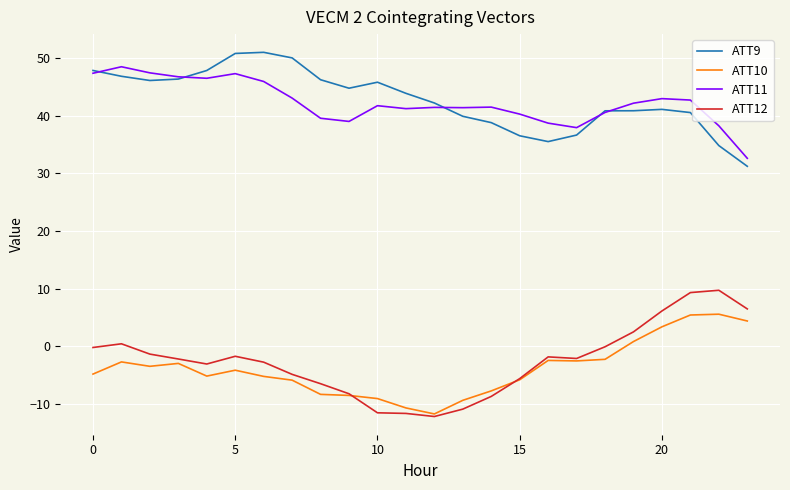

What is the maximum value for ATT9?

51.0